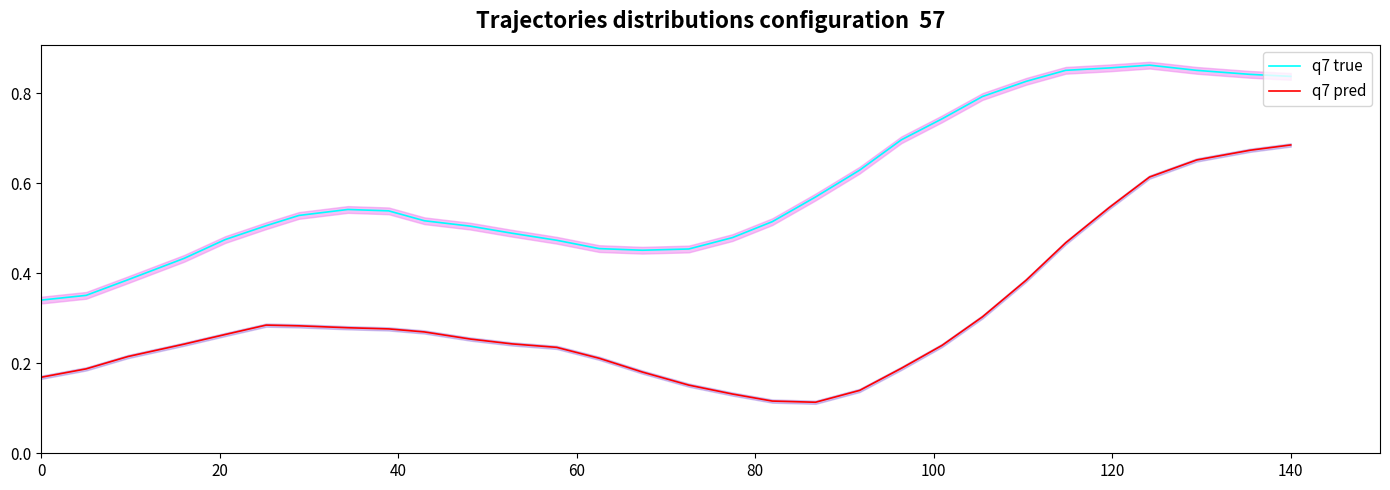

True or false: q7 pred and q7 true cross at least once.

False